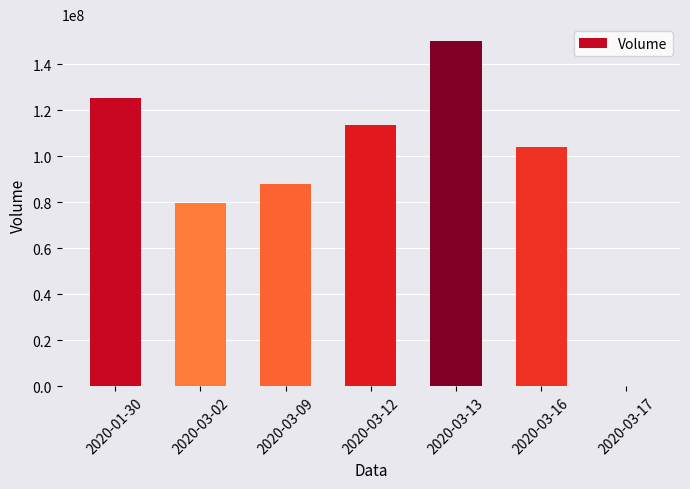

At which category does the chart reach its peak across all series?

2020-03-13